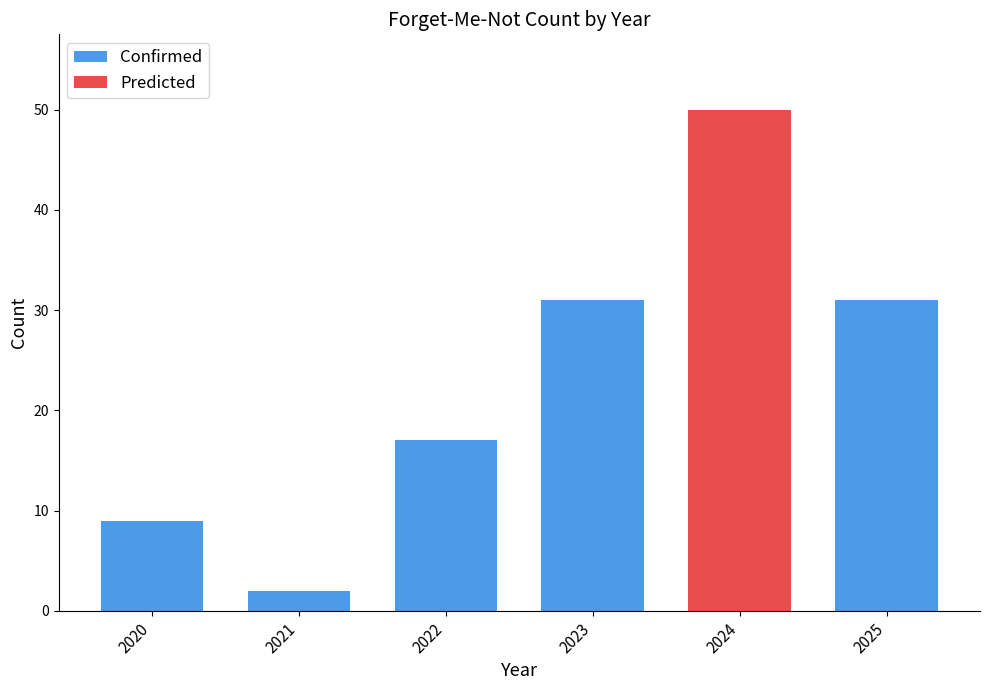

What is the minimum value shown in the chart?

2